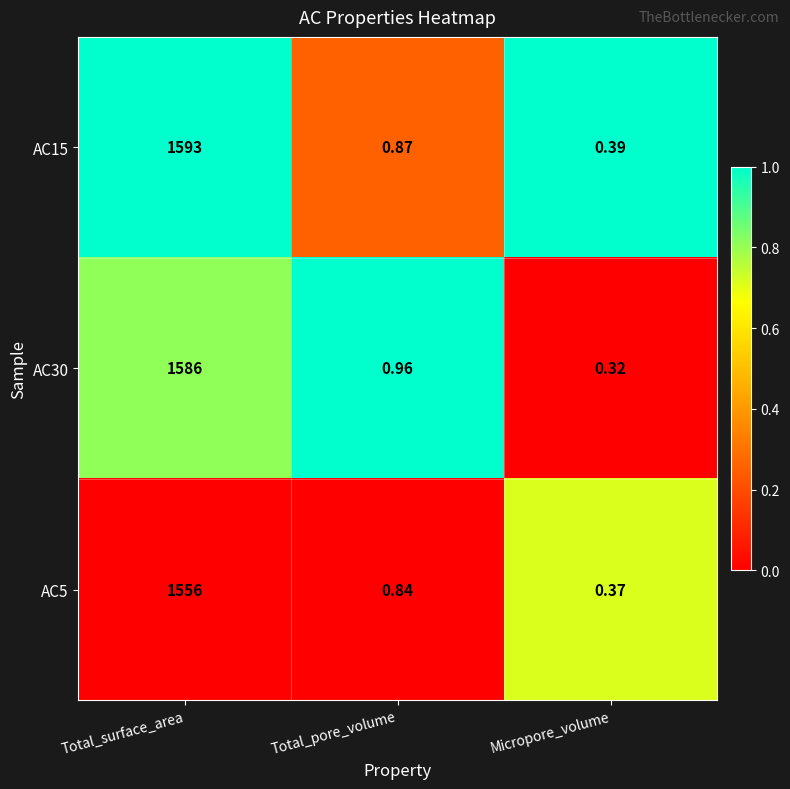

At which label is AC15 closest to 796?

Total_pore_volume